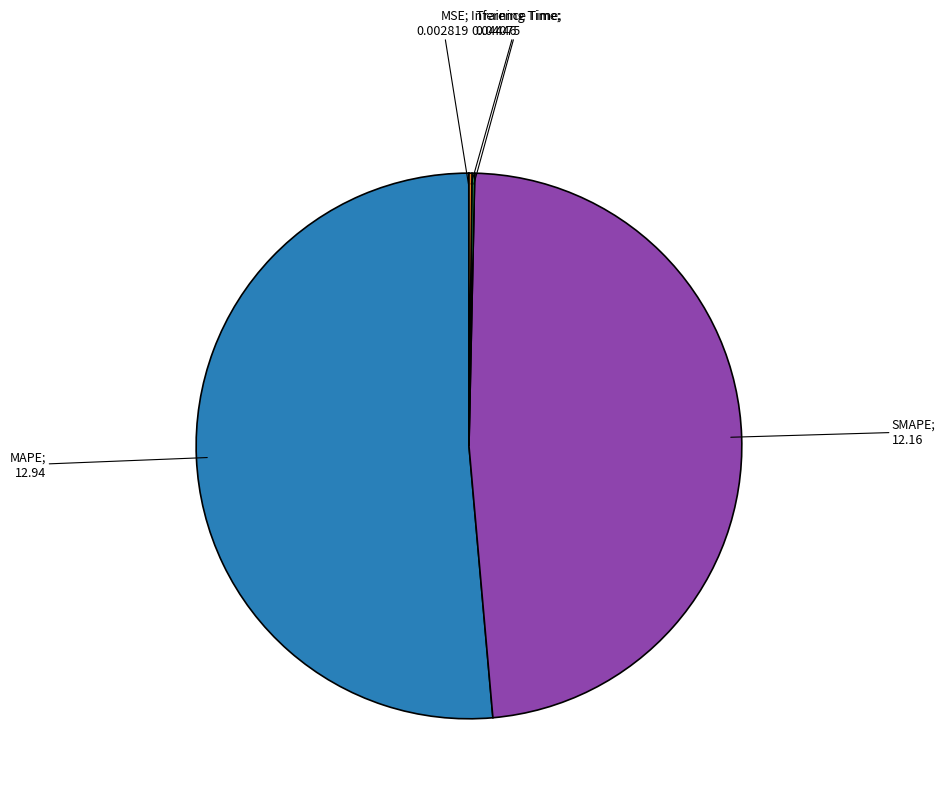

Does any single category account for the majority?

Yes